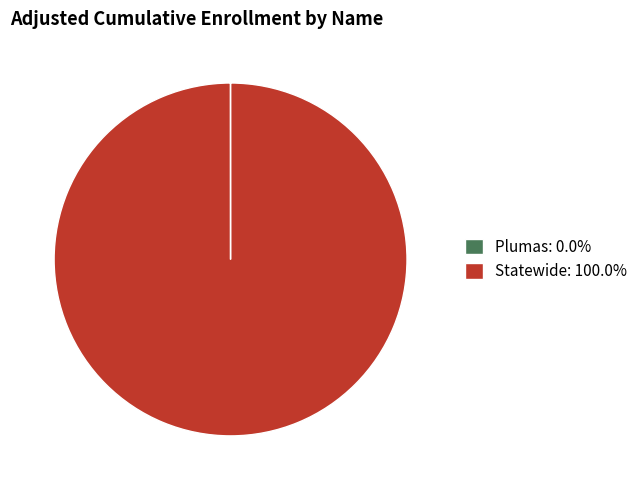

Is it true that Statewide is 100% of the pie?

True